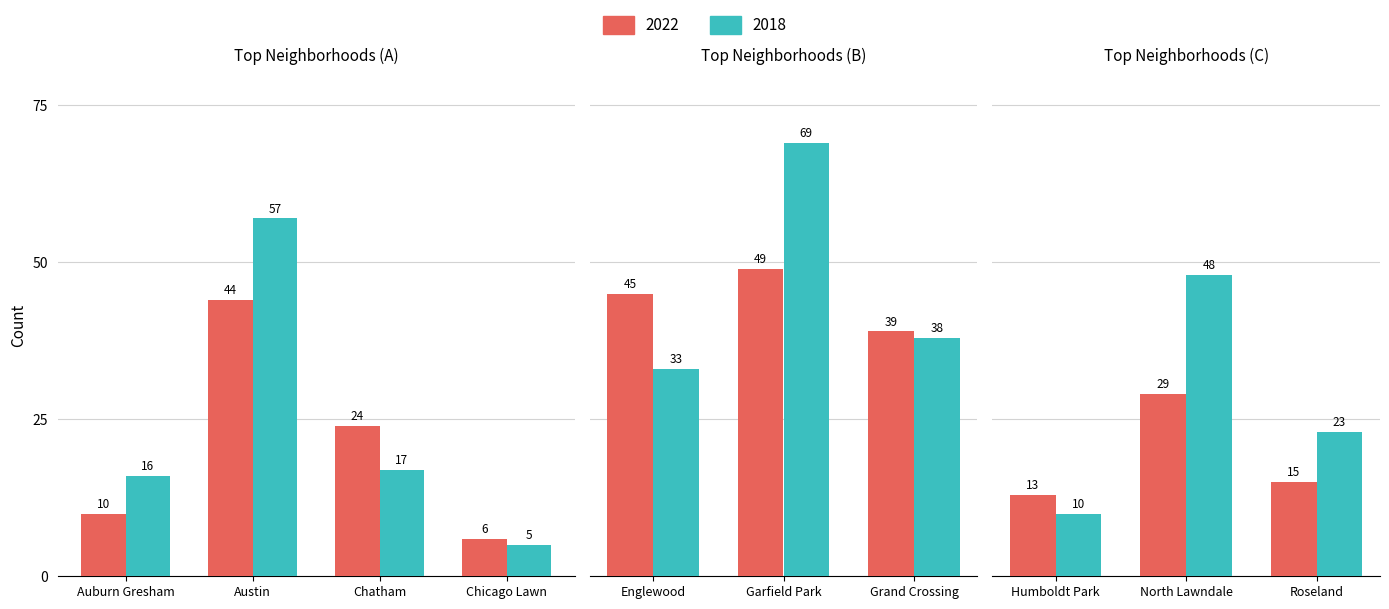

What is the highest value of the 2018 series?

69